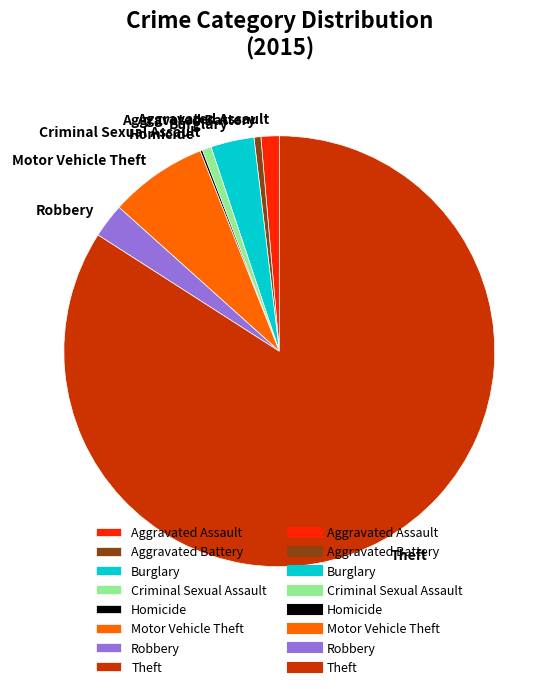

Between Motor Vehicle Theft and Burglary, which is larger?

Motor Vehicle Theft